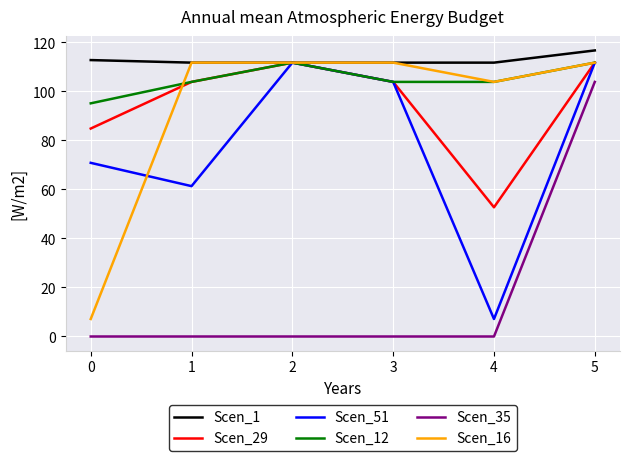

How many lines are shown in the chart?

6